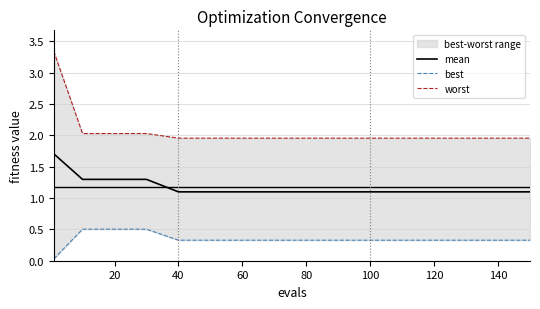

The mean series shows 1.1 at 120. True or false?

True